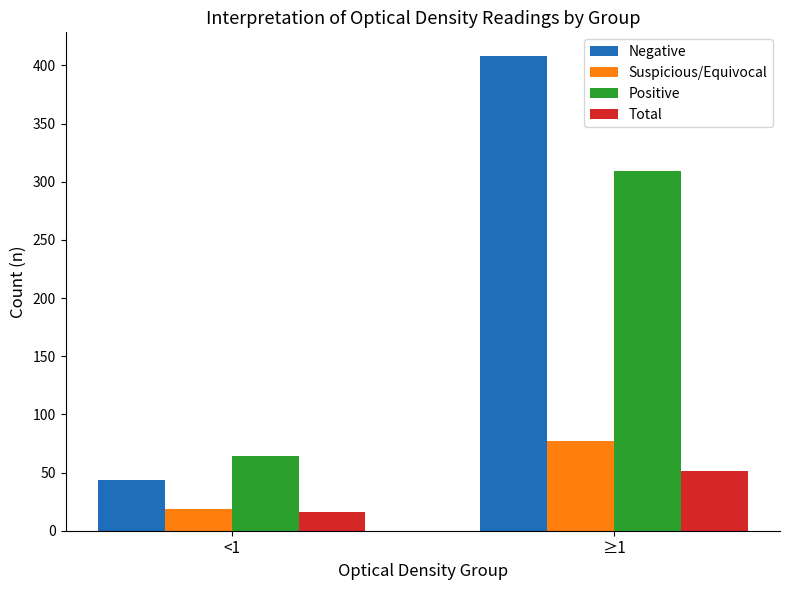

Is the value of Total at ≥1 greater than the value of Positive at ≥1?

No